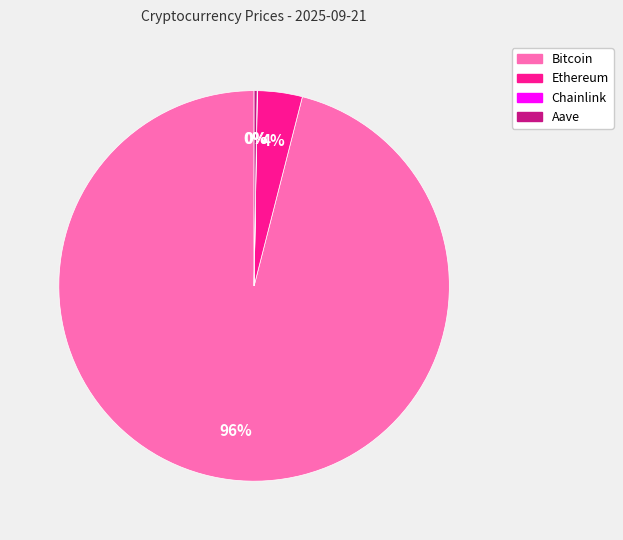

To the nearest percent, what is the difference between the largest and smallest slice percentages?

96%